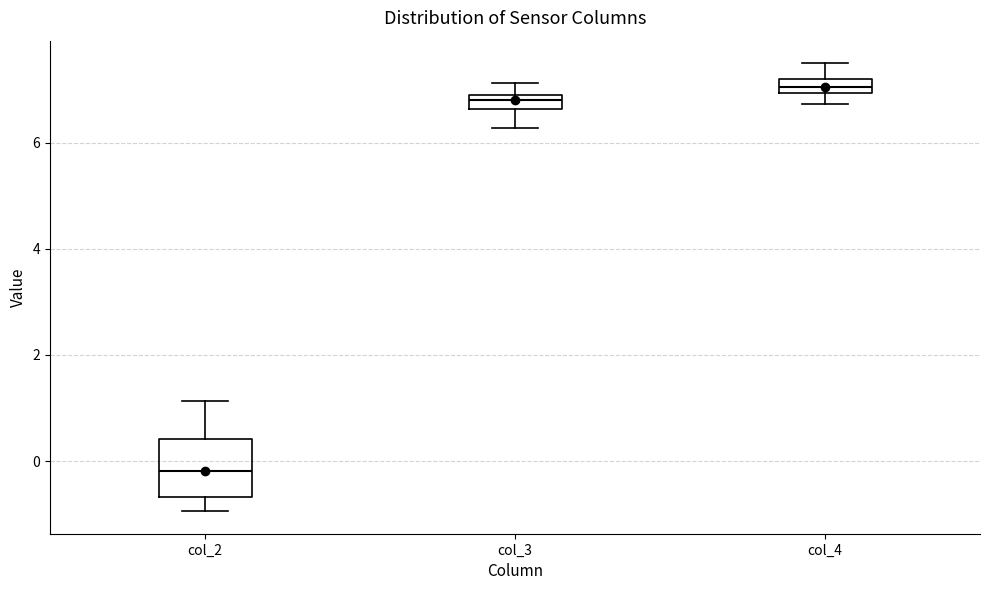

Which box's median line is the highest?

col_4